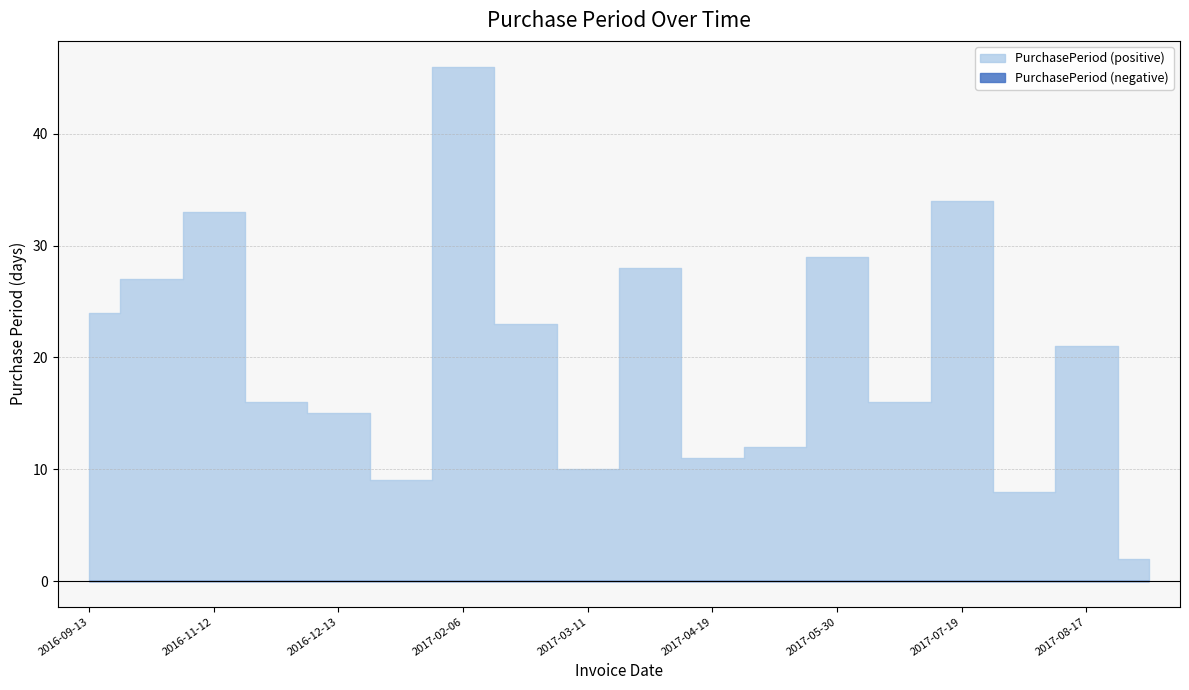

At which category does the data reach its first local peak?

2016-11-12